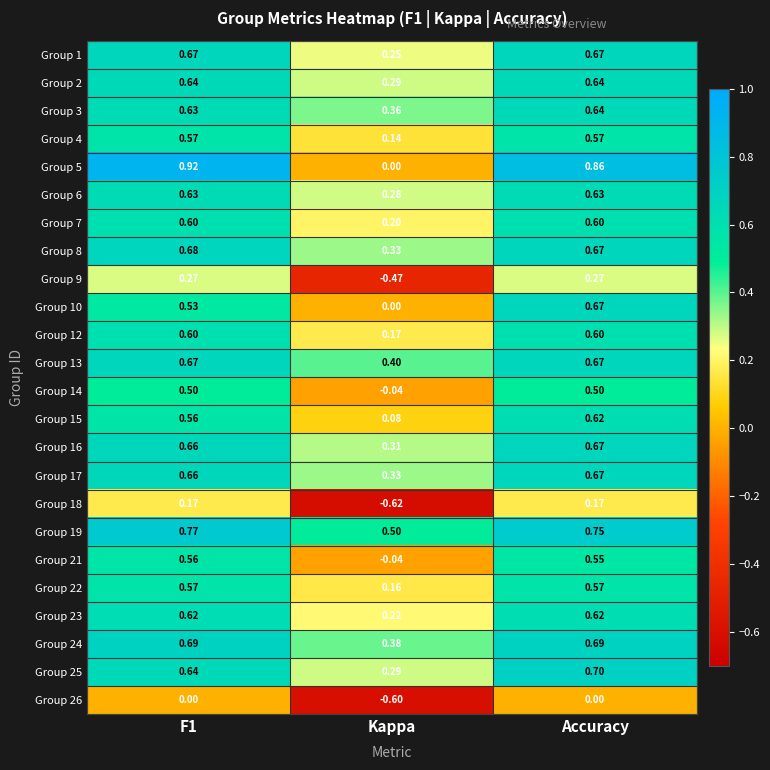

Which category has the lowest value in the Group 23 series?

Kappa